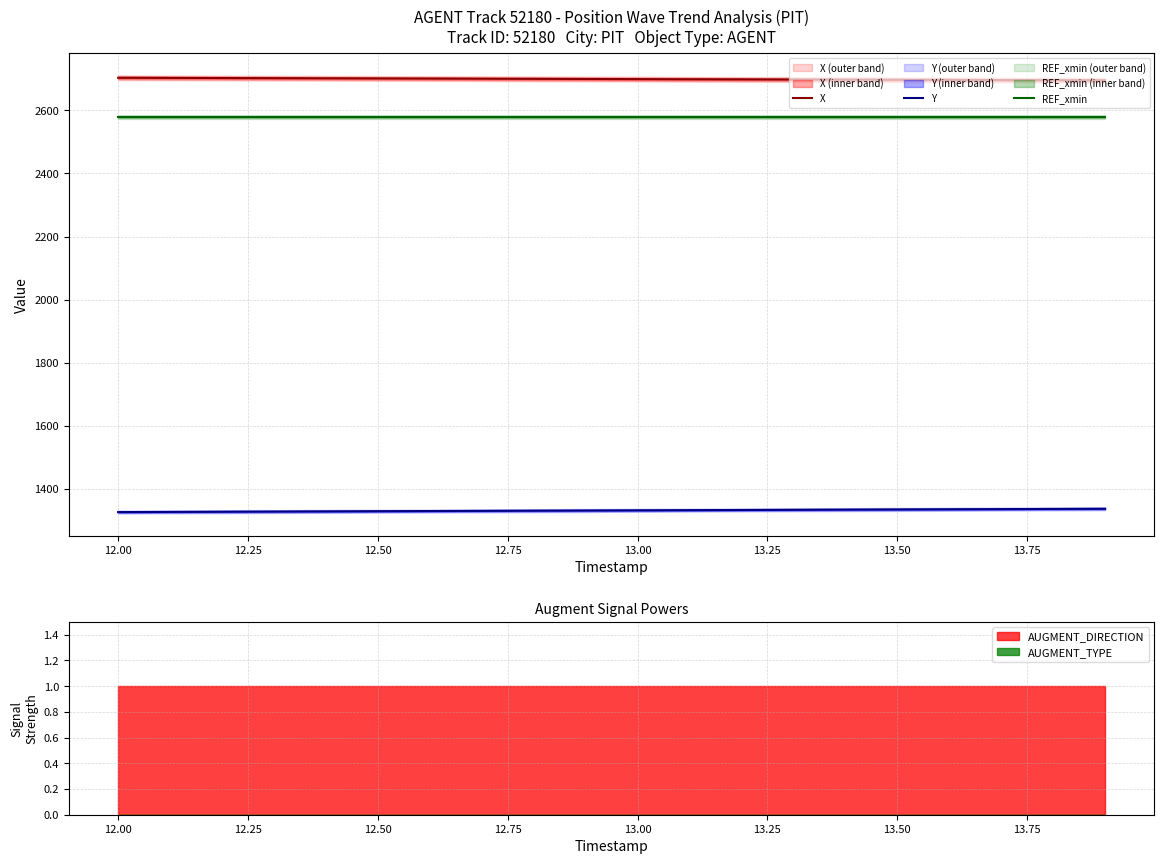

What is the maximum value for X?

2703.5